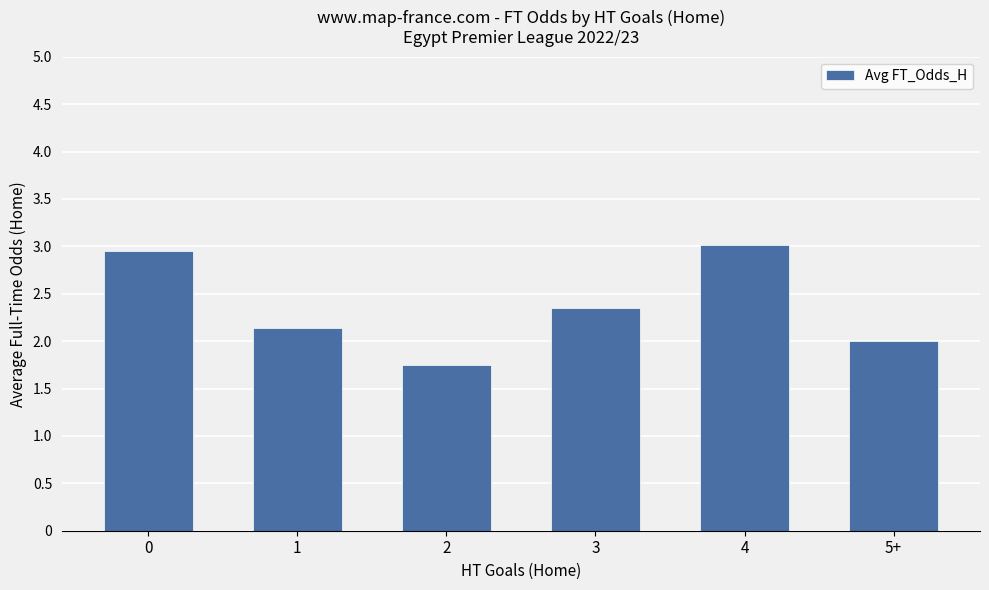

Does the chart contain any negative values?

No